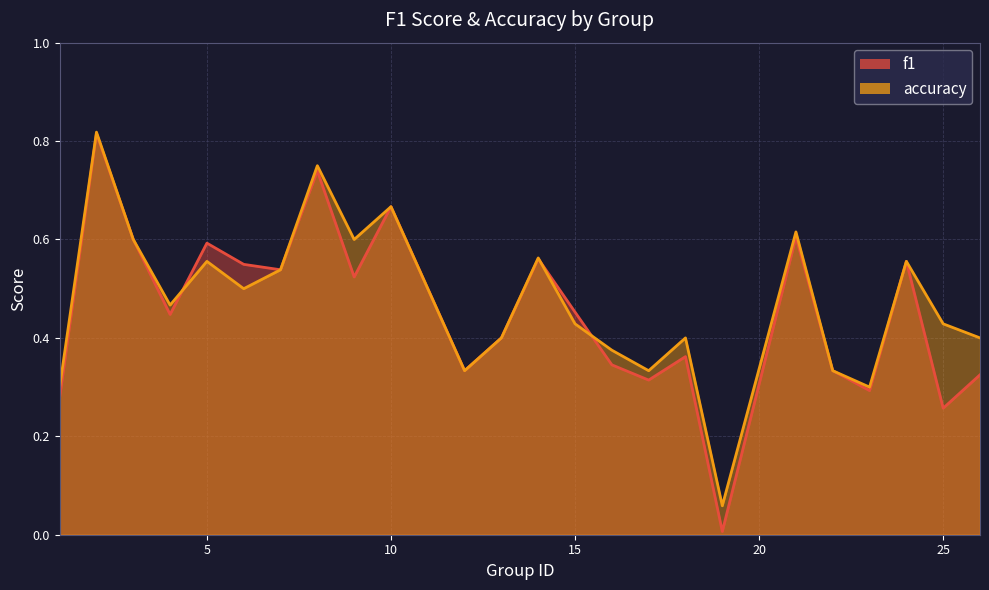

In accuracy, how many points are lower than both neighbors (excluding endpoints)?

7